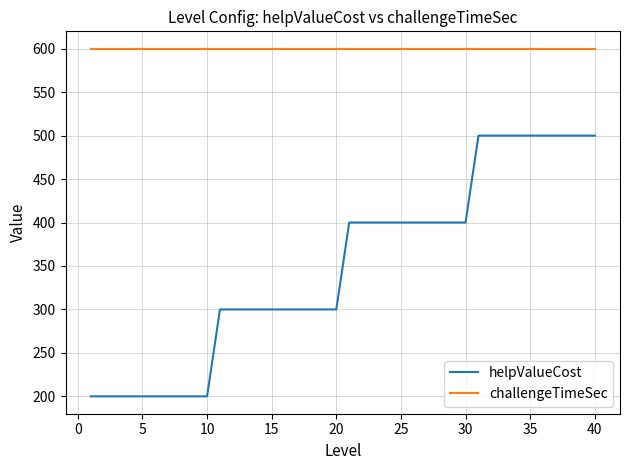

Reading right to left, transcribe all the data shown in this chart.

helpValueCost: 500	500	500	500	500	500	500	500	500	500	400	400	400	400	400	400	400	400	400	400	300	300	300	300	300	300	300	300	300	300	200	200	200	200	200	200	200	200	200	200
challengeTimeSec: 600	600	600	600	600	600	600	600	600	600	600	600	600	600	600	600	600	600	600	600	600	600	600	600	600	600	600	600	600	600	600	600	600	600	600	600	600	600	600	600